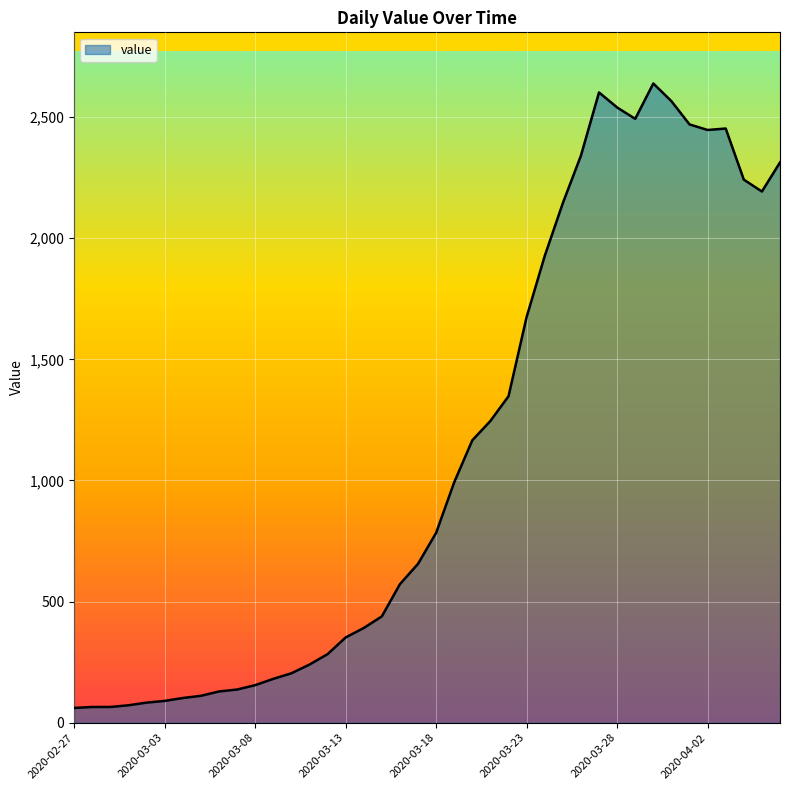

What is the maximum value shown in the chart?

2639